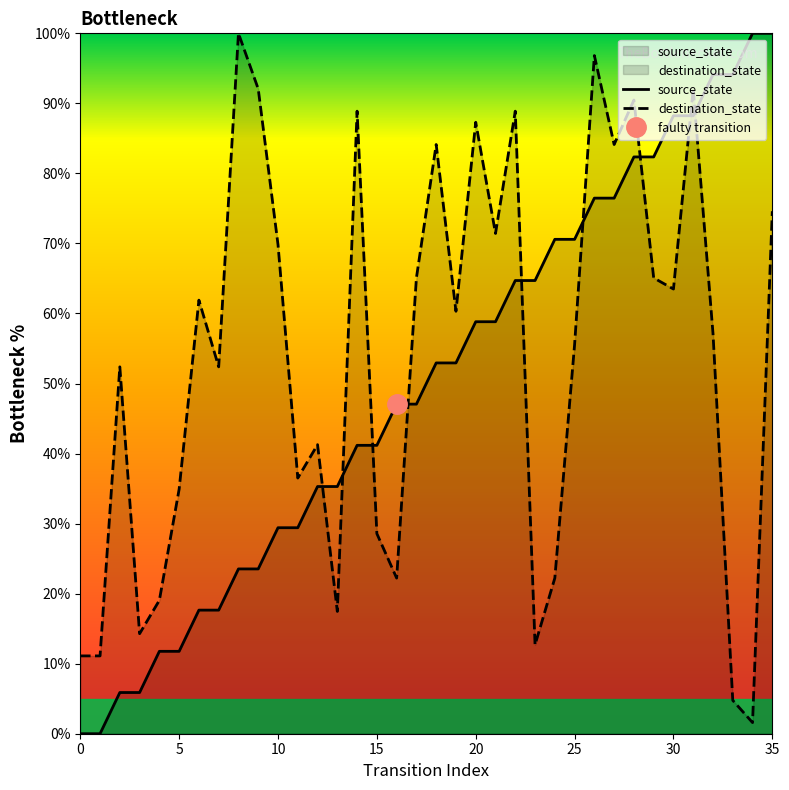

Reading left to right, transcribe all the data shown in this chart.

source_state: 0.0	0.0	5.9	5.9	11.8	11.8	17.6	17.6	23.5	23.5	29.4	29.4	35.3	35.3	41.2	41.2	47.1	47.1	52.9	52.9	58.8	58.8	64.7	64.7	70.6	70.6	76.5	76.5	82.4	82.4	88.2	88.2	94.1	94.1	100.0	100.0
destination_state: 11.1	11.1	52.4	14.3	19.0	34.9	61.9	52.4	100.0	92.1	69.8	36.5	41.3	17.5	88.9	28.6	22.2	65.1	84.1	60.3	87.3	71.4	88.9	12.7	22.2	55.6	96.8	84.1	90.5	65.1	63.5	92.1	57.1	4.8	1.6	74.6